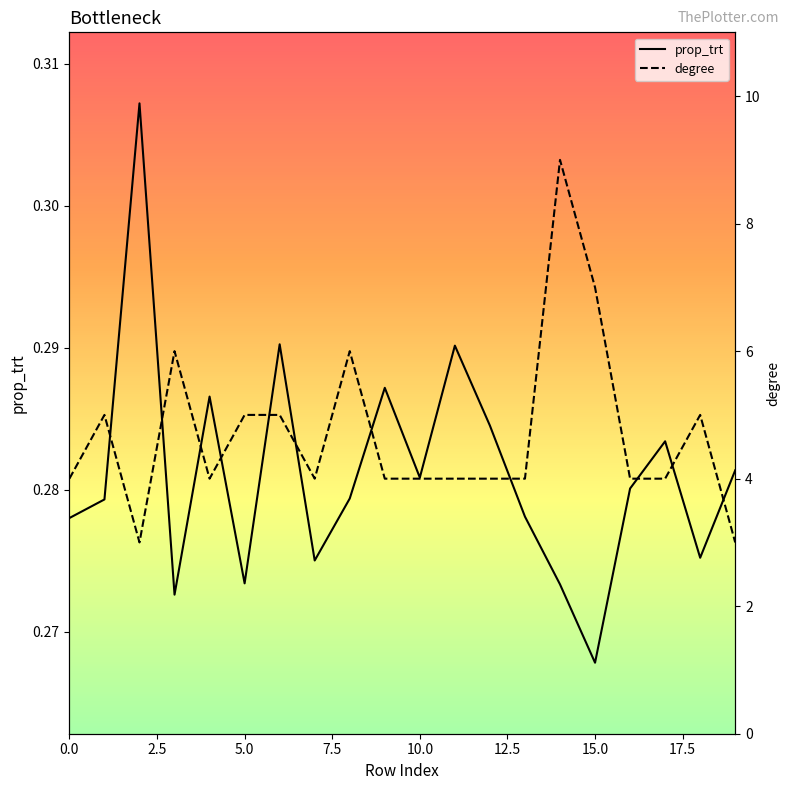

The value of degree at 0.0 is 1.2. True or false?

False